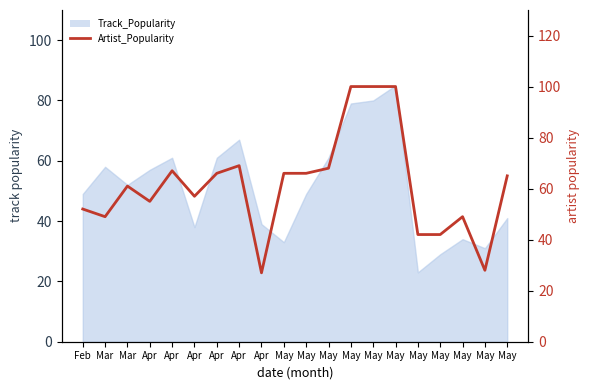

The value at May is 100. True or false?

True